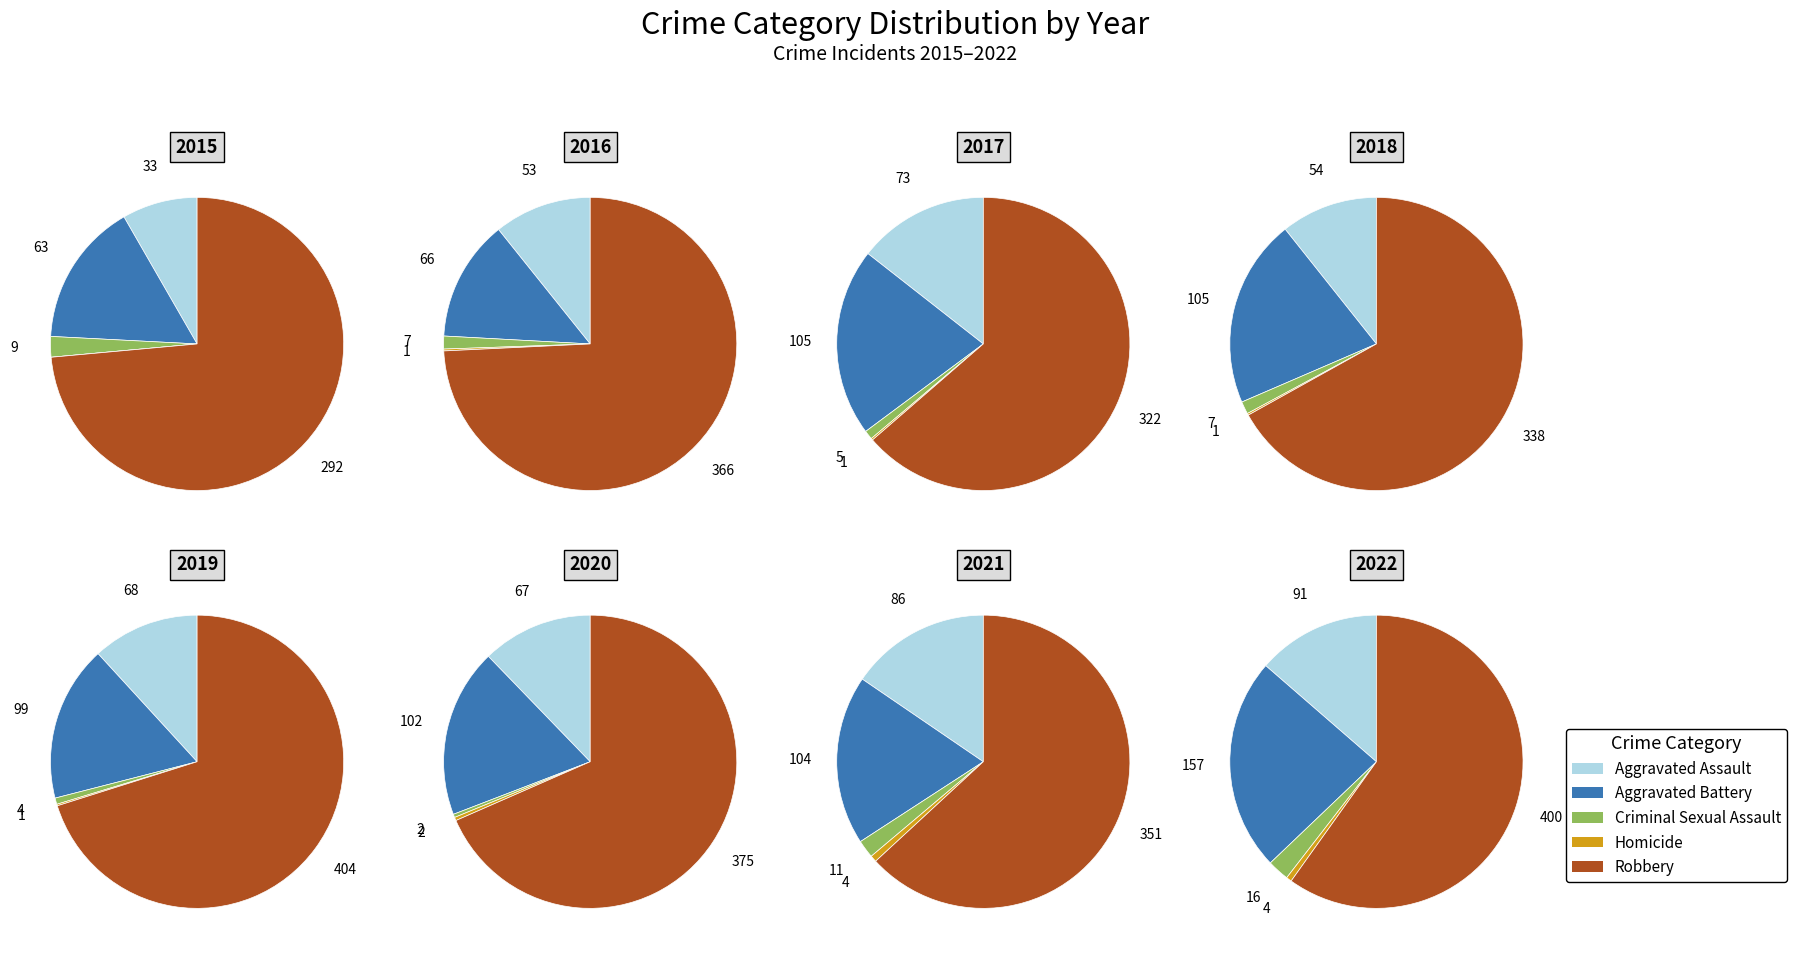

To the nearest percent, what is the combined percentage of Robbery and Aggravated Assault?

74%